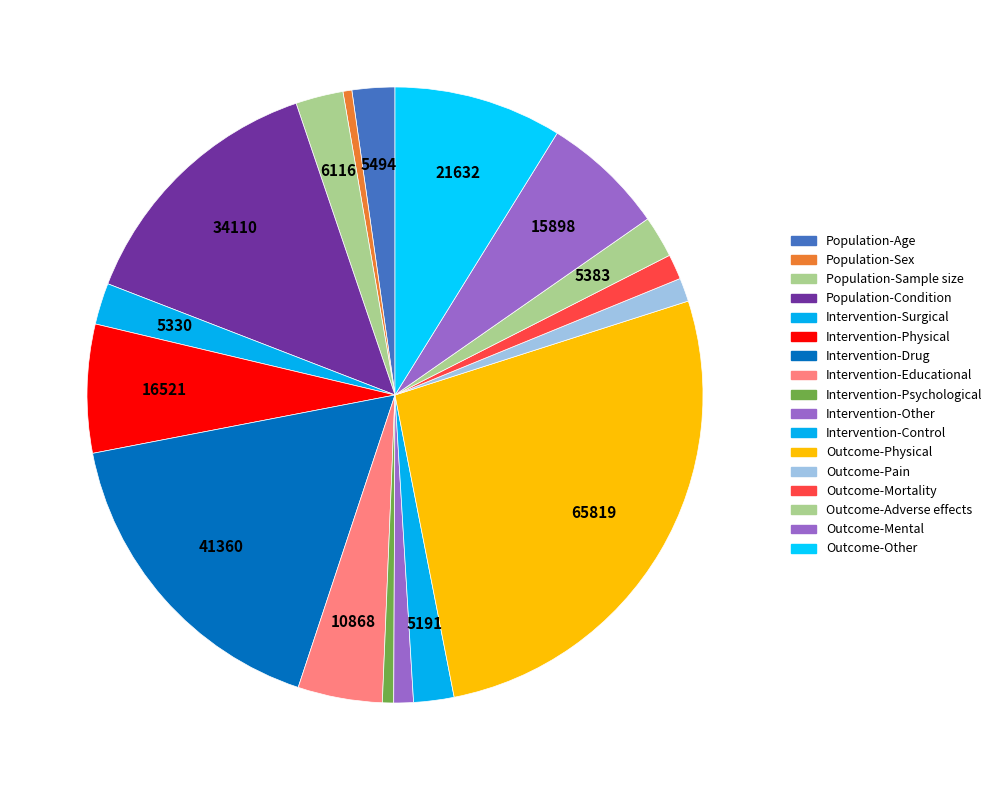

Rank the categories by value from lowest to highest.

Population-Sex, Intervention-Psychological, Intervention-Other, Outcome-Pain, Outcome-Mortality, Intervention-Control, Intervention-Surgical, Outcome-Adverse effects, Population-Age, Population-Sample size, Intervention-Educational, Outcome-Mental, Intervention-Physical, Outcome-Other, Population-Condition, Intervention-Drug, Outcome-Physical